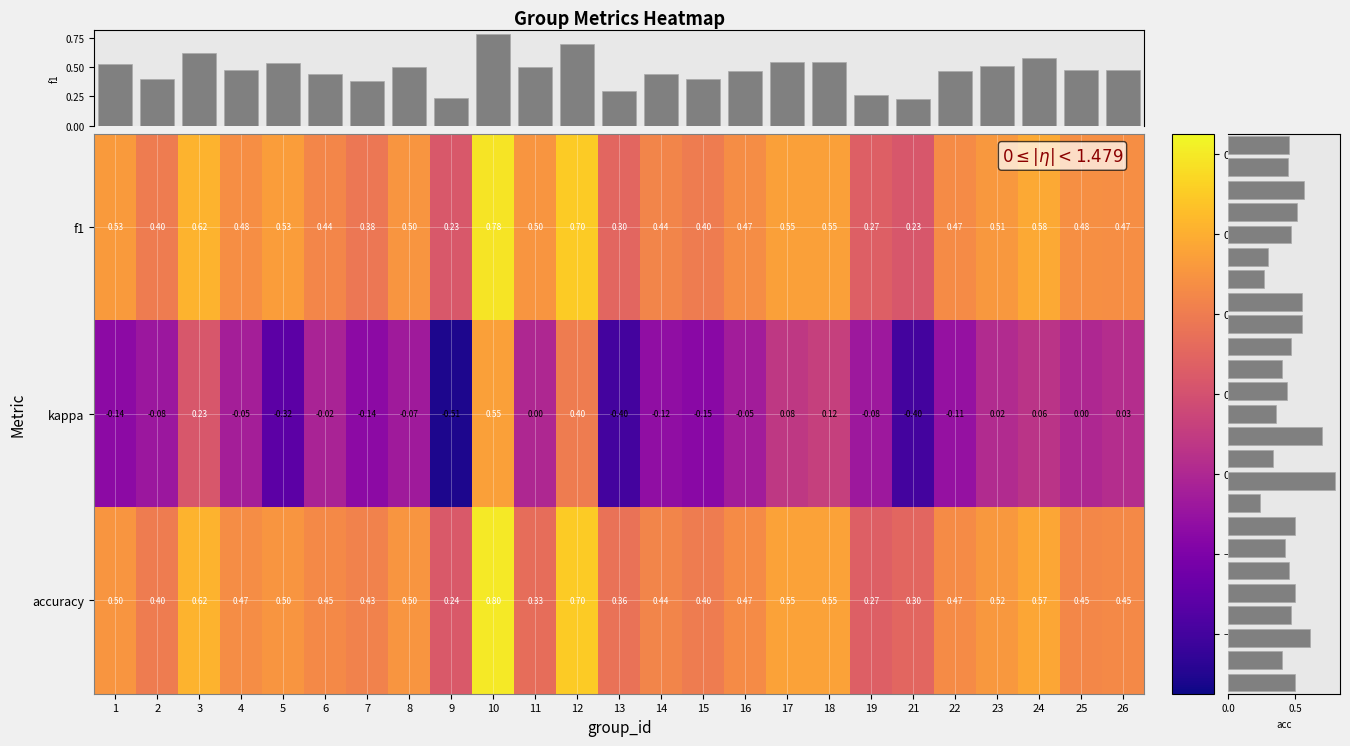

What value does the f1 series have at 3?

0.6